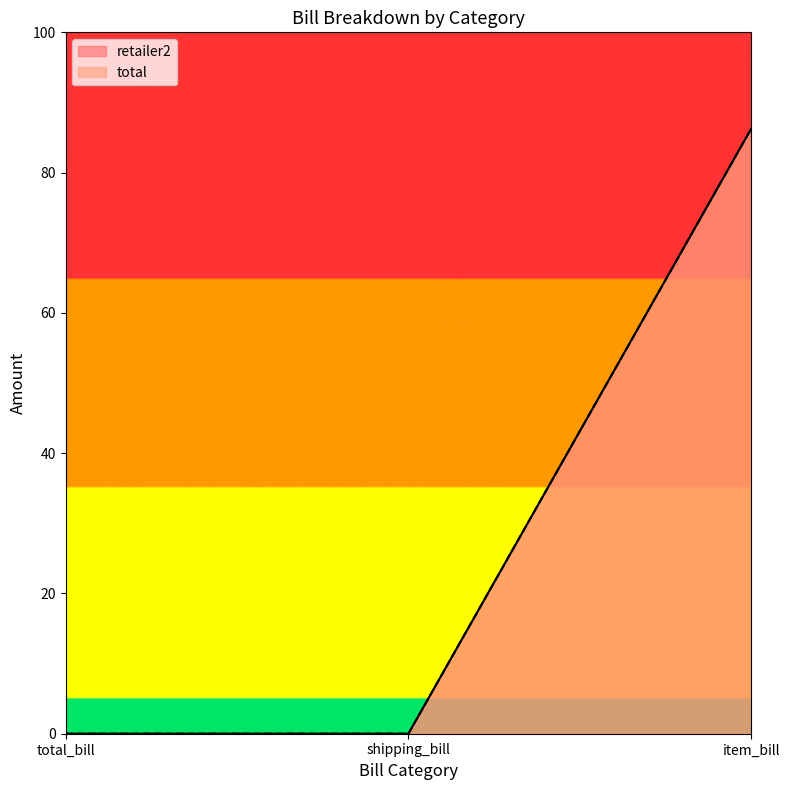

Rank the series by their maximum value, from highest to lowest.

retailer2, total